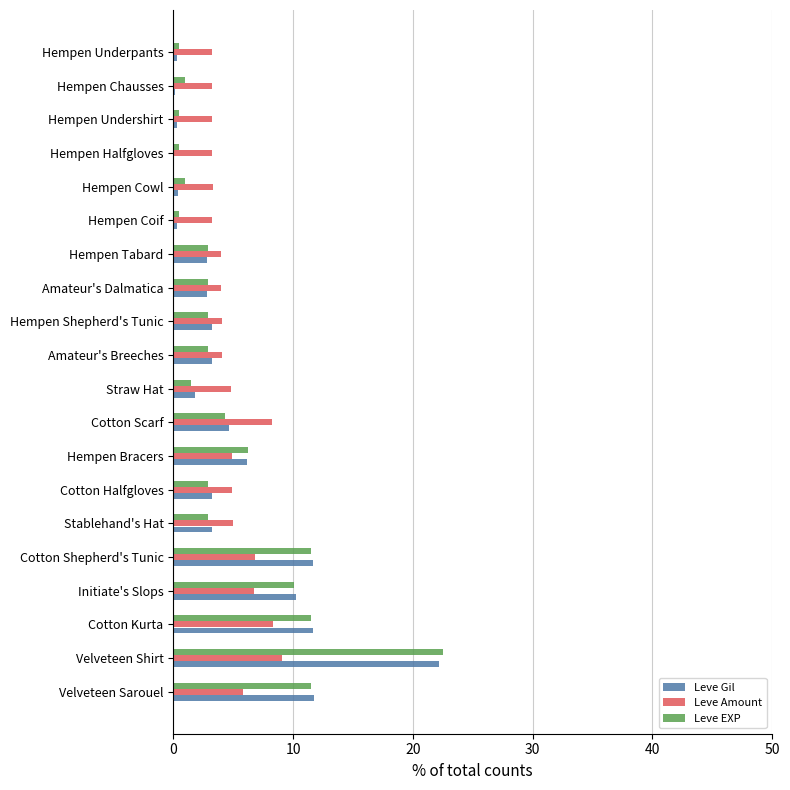

At which label does Leve EXP reach its peak?

Velveteen Shirt